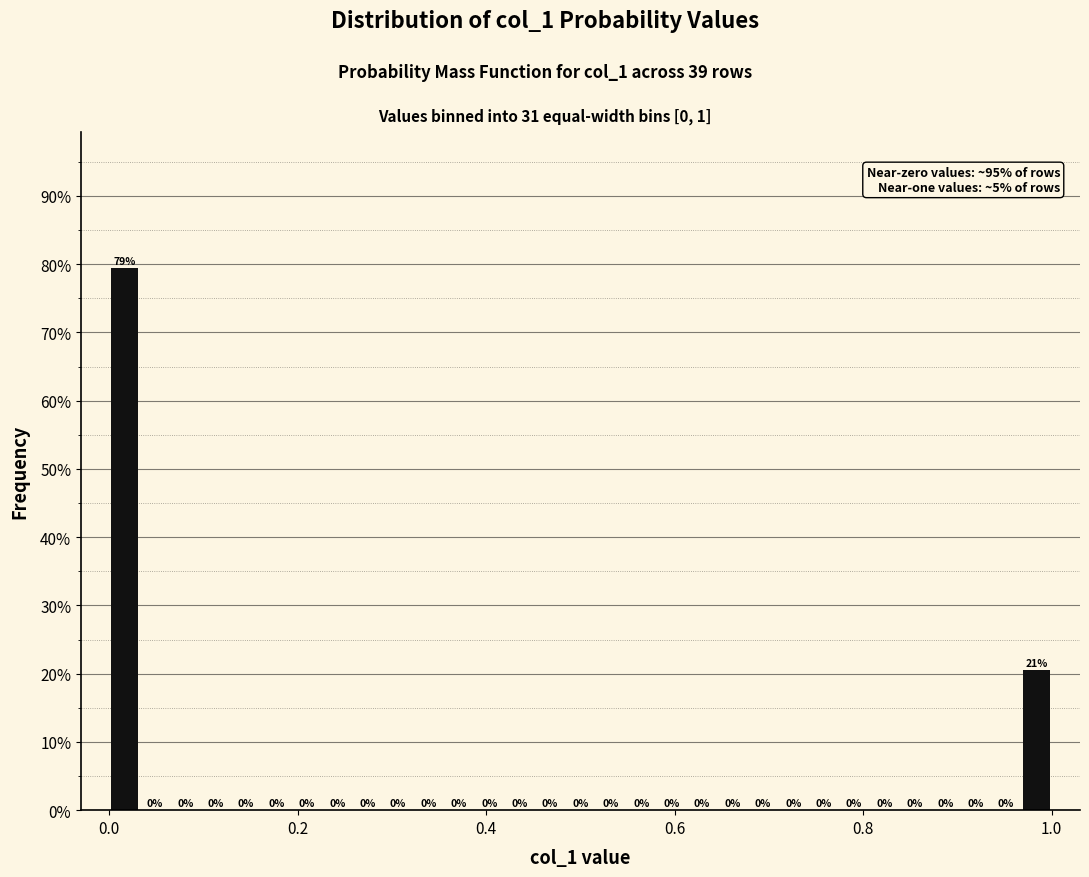

Around what value on the x-axis is the tallest bar? Give the approximate position of its centre, as read against the axis.

0.02